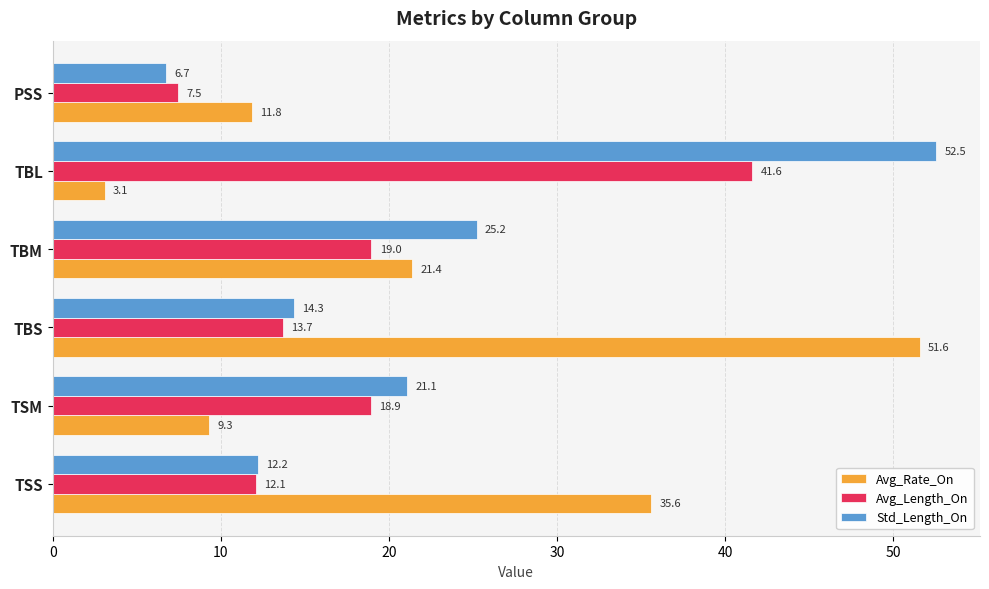

Which category has the lowest value in the Avg_Rate_On series?

TBL